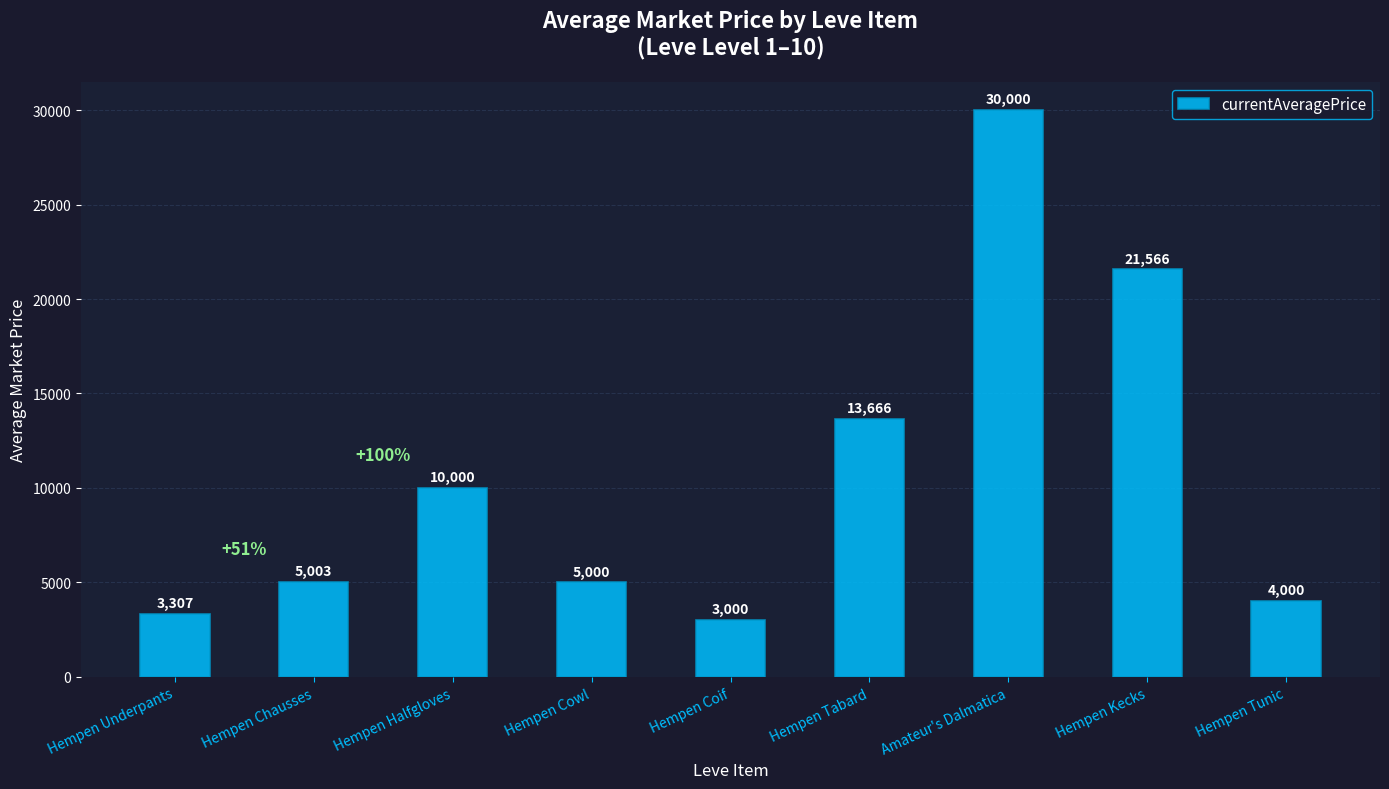

What is the approximate value at Hempen Cowl, to the nearest 50?

5000